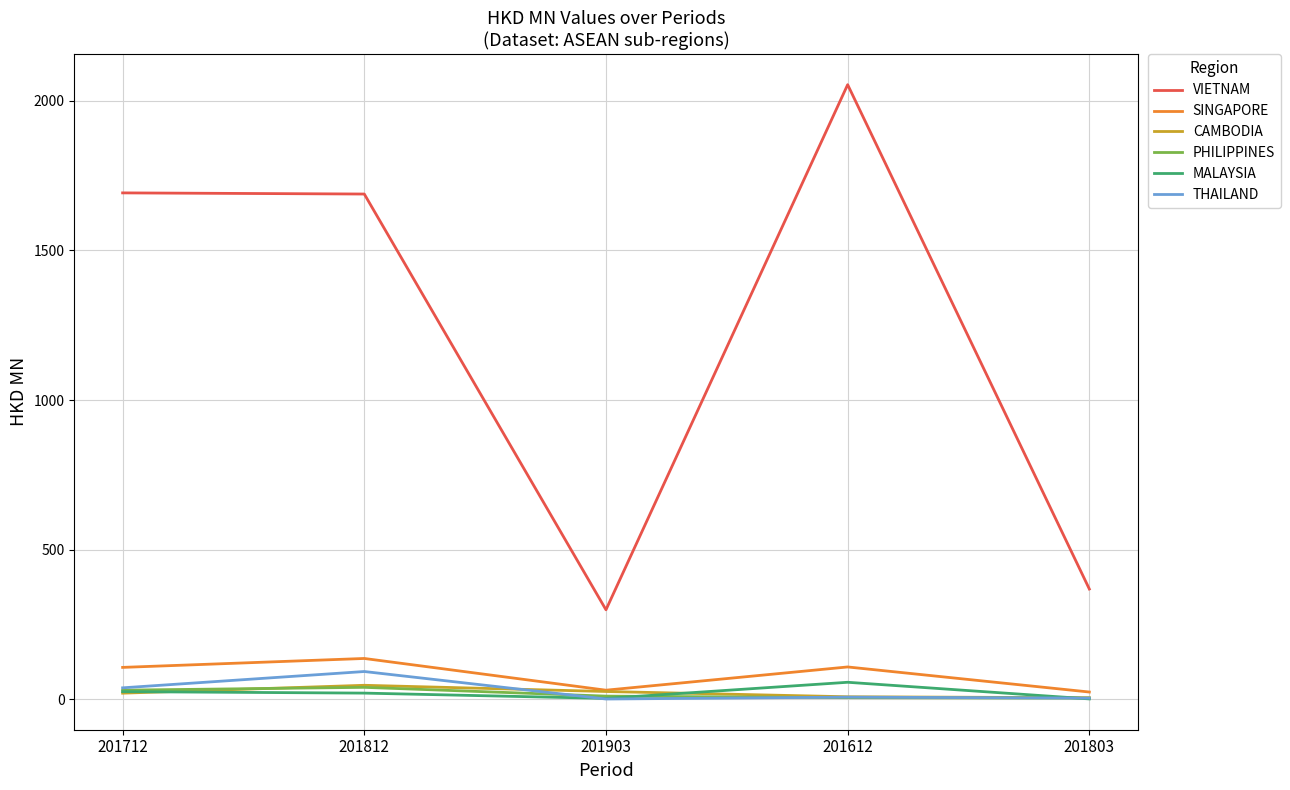

What position from the right is 201712?

5